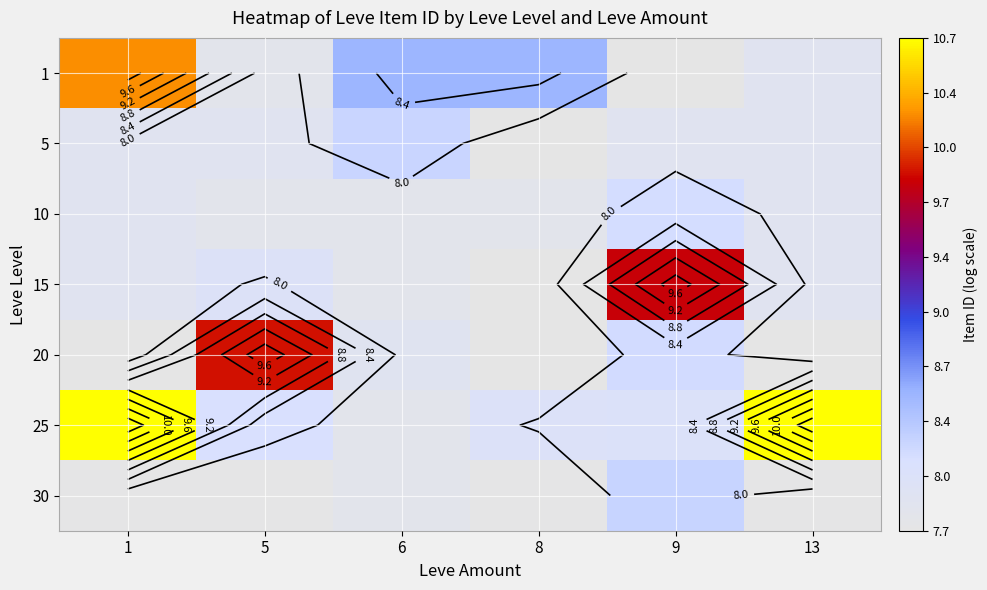

Count the number of data series in this chart.

7